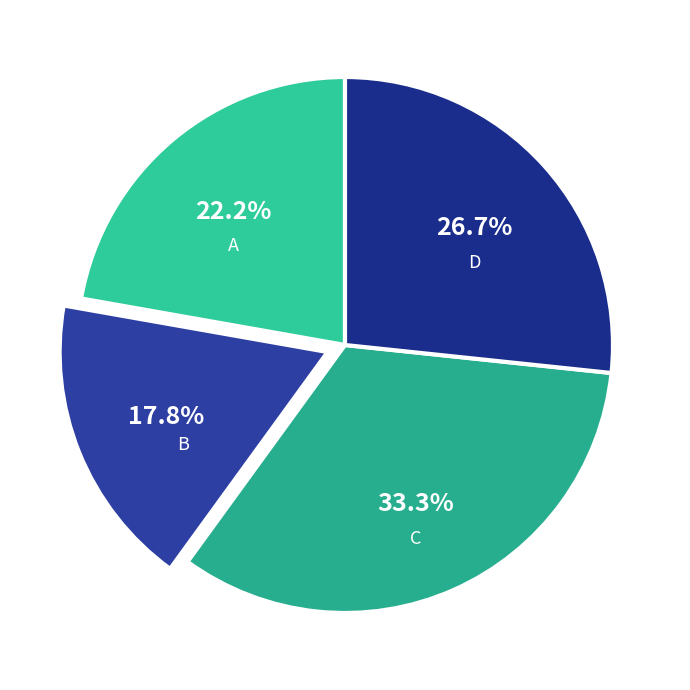

Is C the majority of the pie?

No